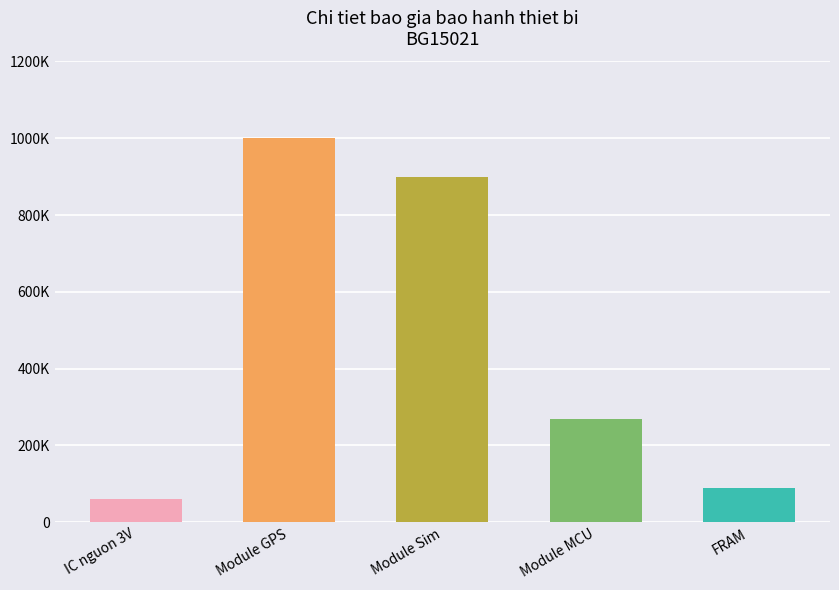

Are the bars grouped side by side (vs. stacked)?

No